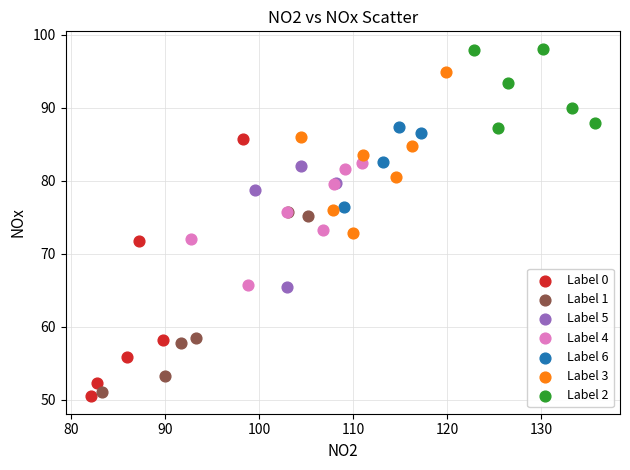

Which series has the widest spread of Y values?

Label 0